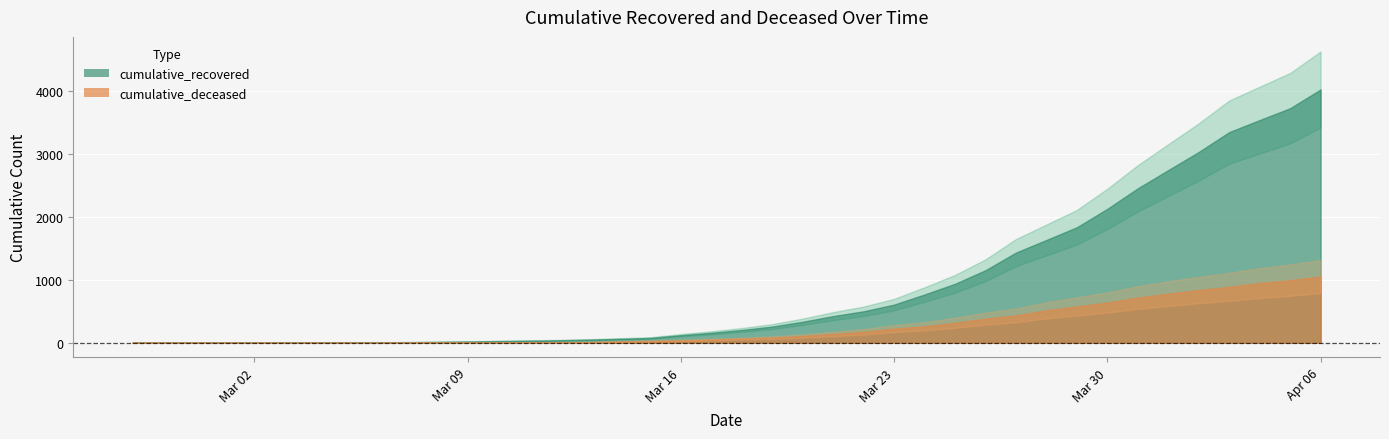

How many lines are shown in the chart?

2